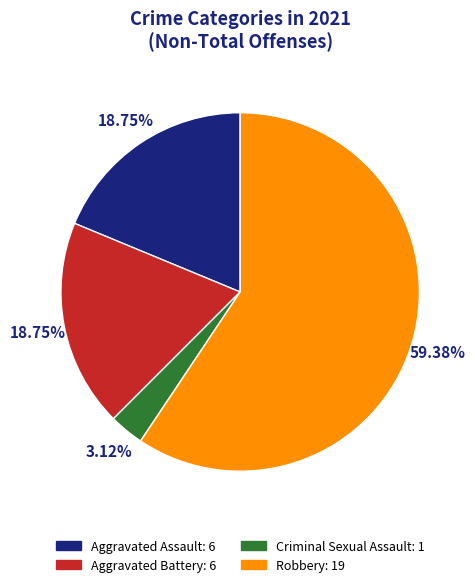

Does any single category account for the majority?

Yes